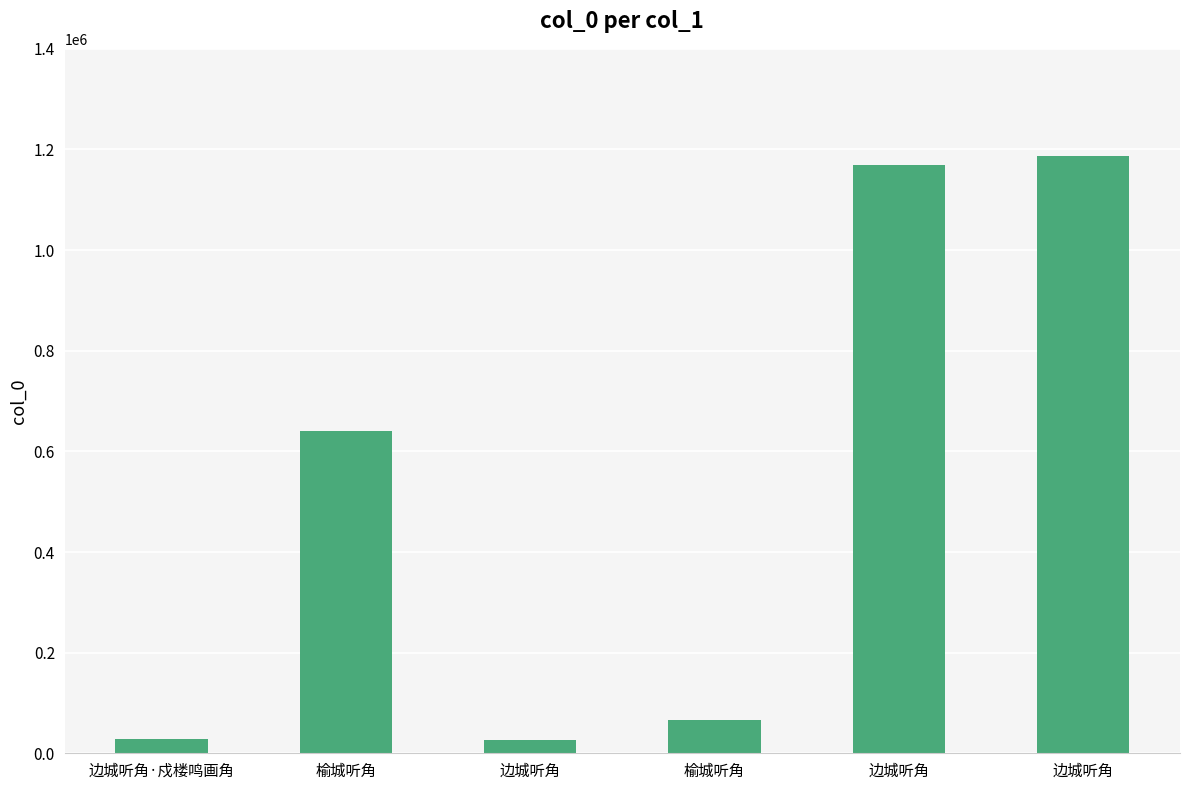

How many categories are shown in the chart?

6